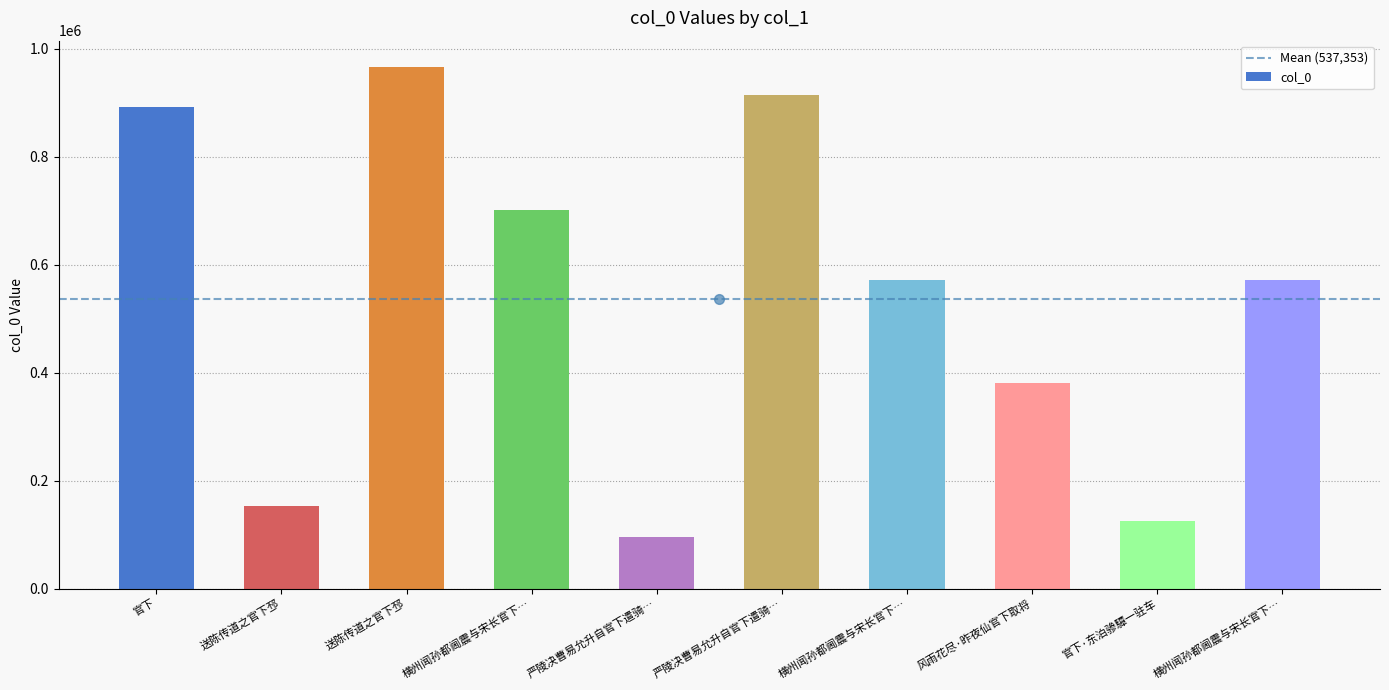

Does the chart contain any negative values?

No